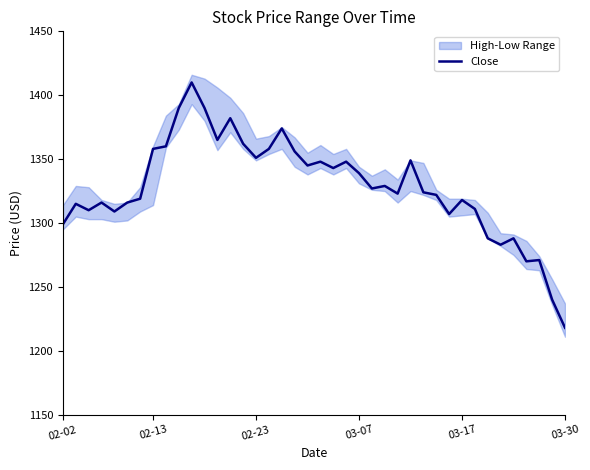

What is the smallest value displayed?

1218